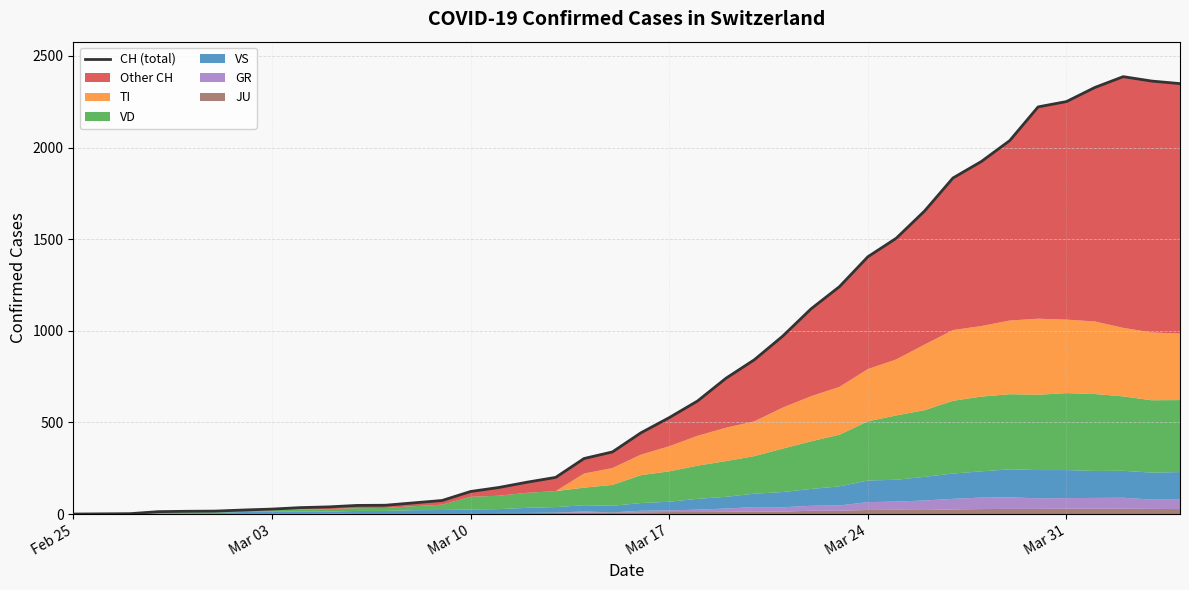

What is the value of the 15th point from the left?

123